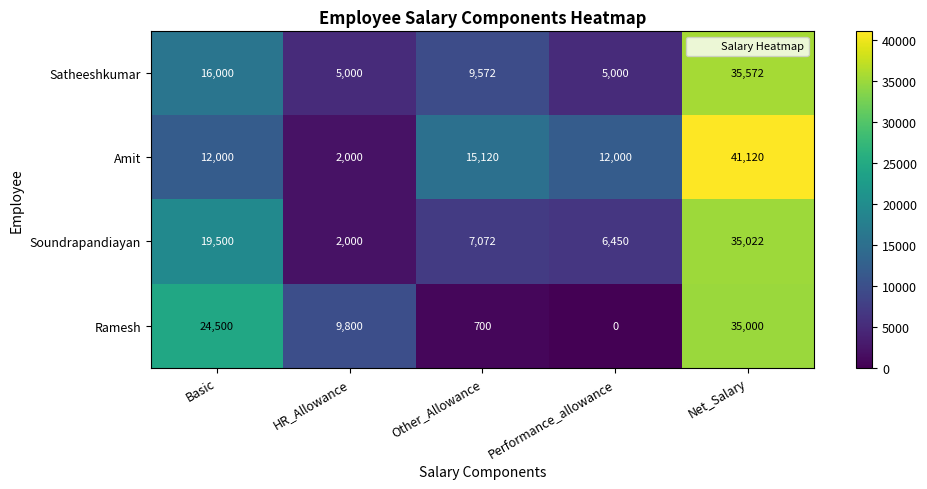

The Ramesh series shows 21036 at Net_Salary. True or false?

False